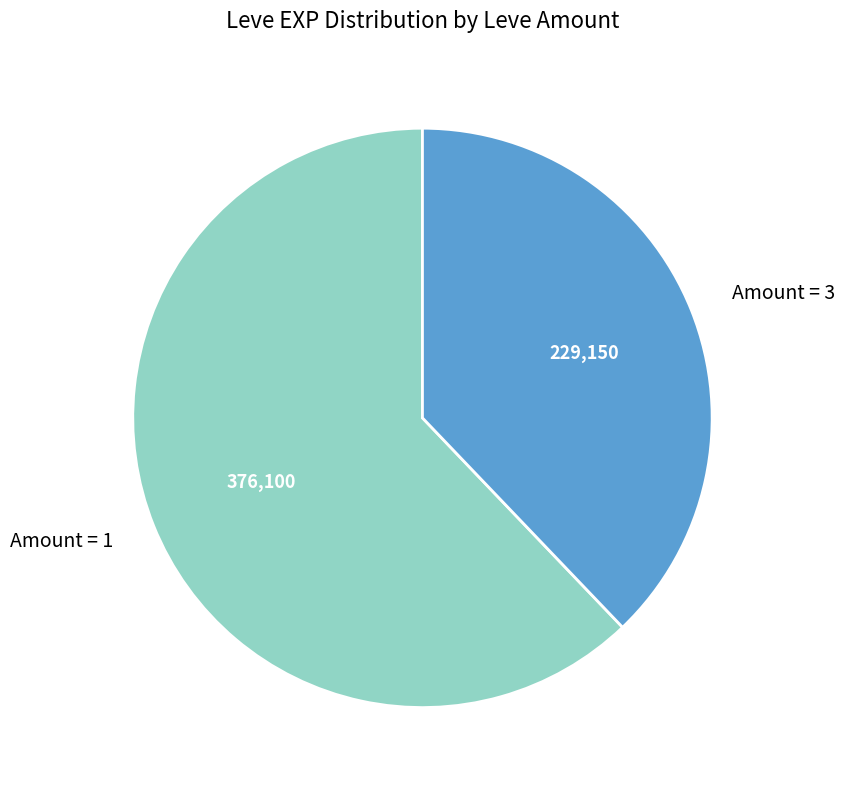

True or false: Amount = 3 accounts for 28% of the total.

False